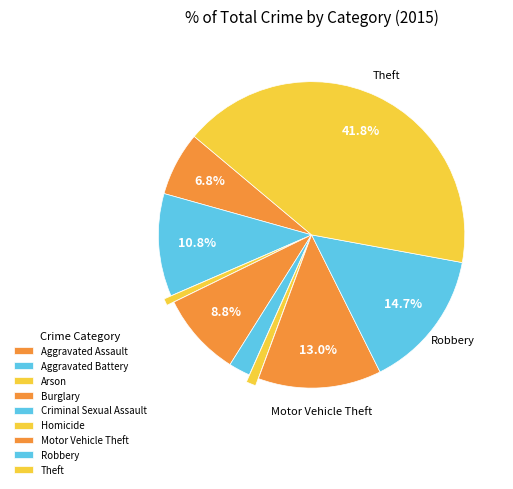

Does Theft represent more than half of the total?

No